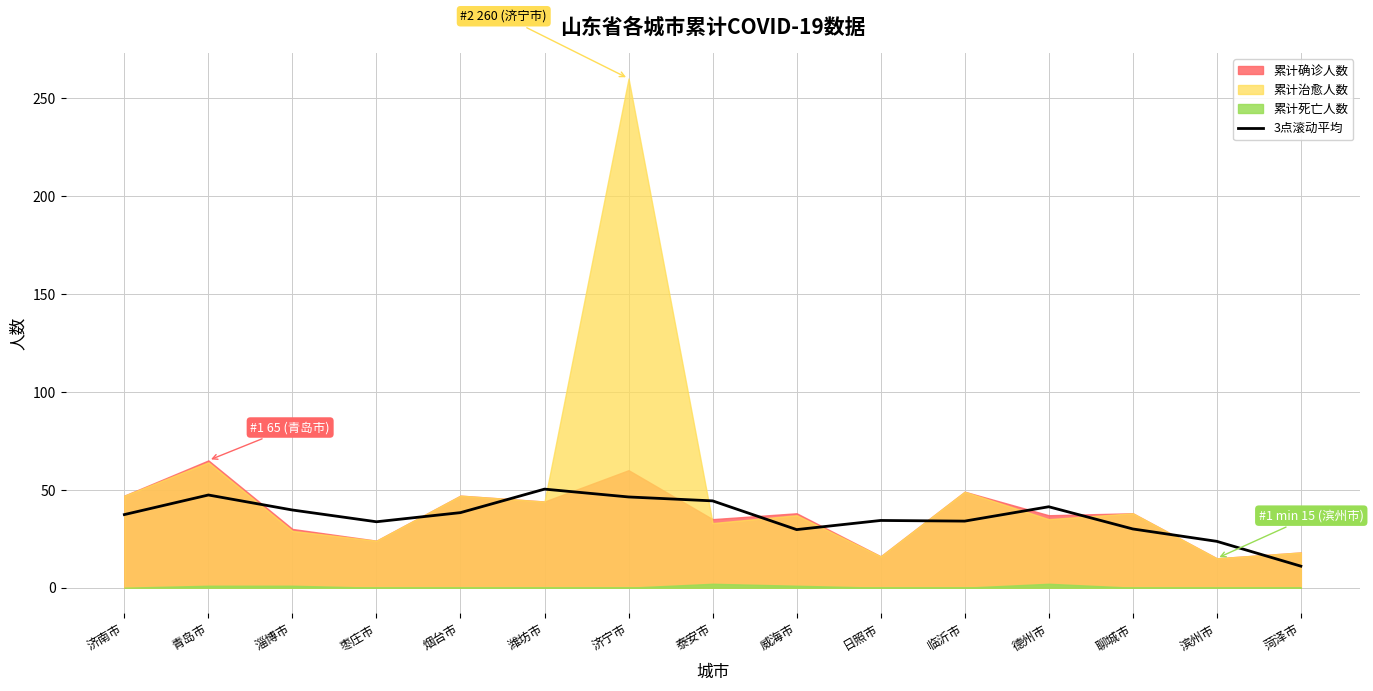

Reading left to right, transcribe all the data shown in this chart.

37.3	47.3	39.7	33.7	38.3	50.3	46.3	44.3	29.7	34.3	34.0	41.3	30.0	23.7	11.0